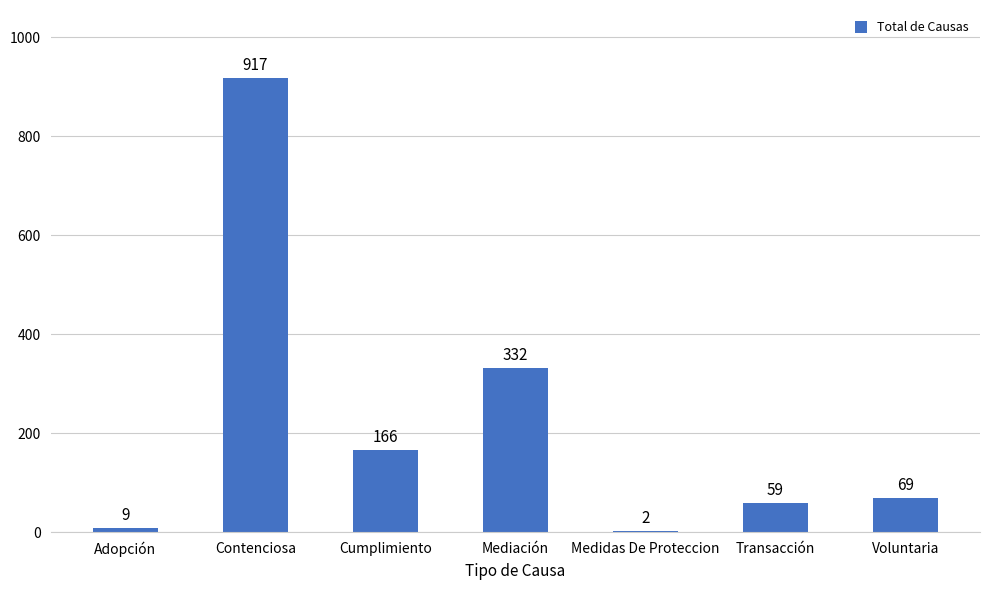

Which has a higher value, Adopción or Medidas De Proteccion?

Adopción